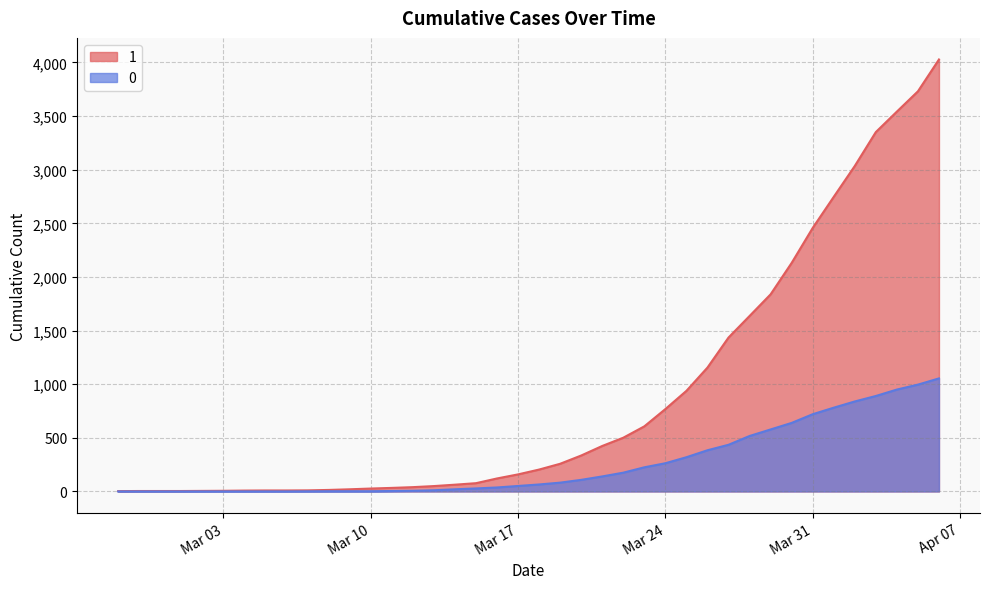

What is the label of the 19th point from the right?

2020-03-19